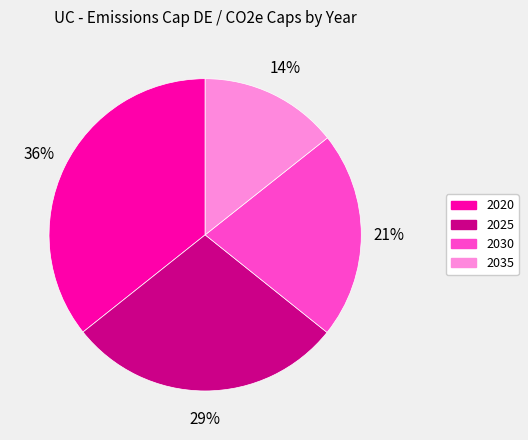

To the nearest percent, what is the combined percentage of 2020 and 2030?

57%